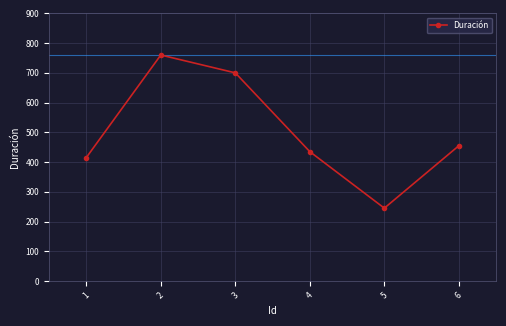

What is the sum of the values at 4 and 2?

1195